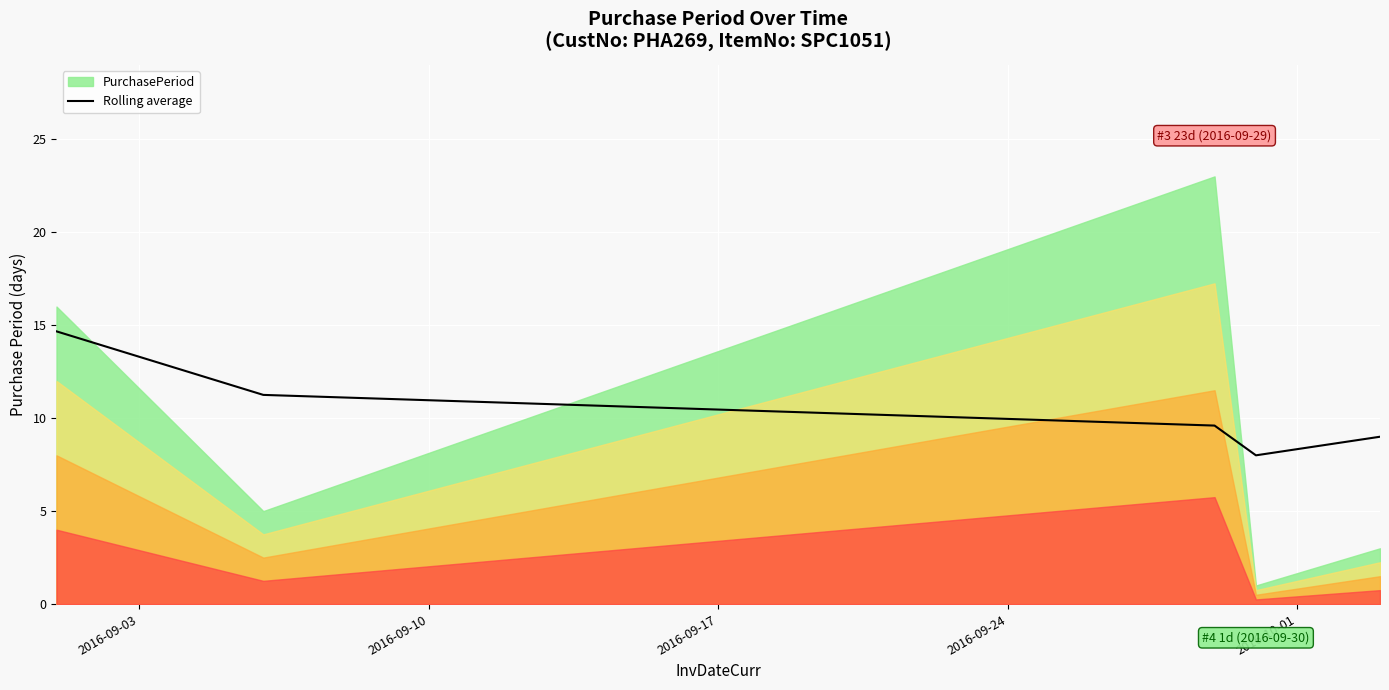

What is the maximum value for Rolling average?

14.7